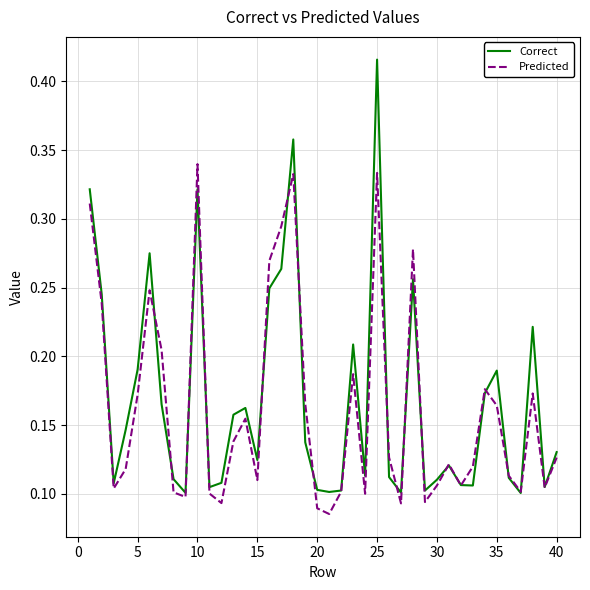

List the series in order of their peak value, highest first.

Correct, Predicted